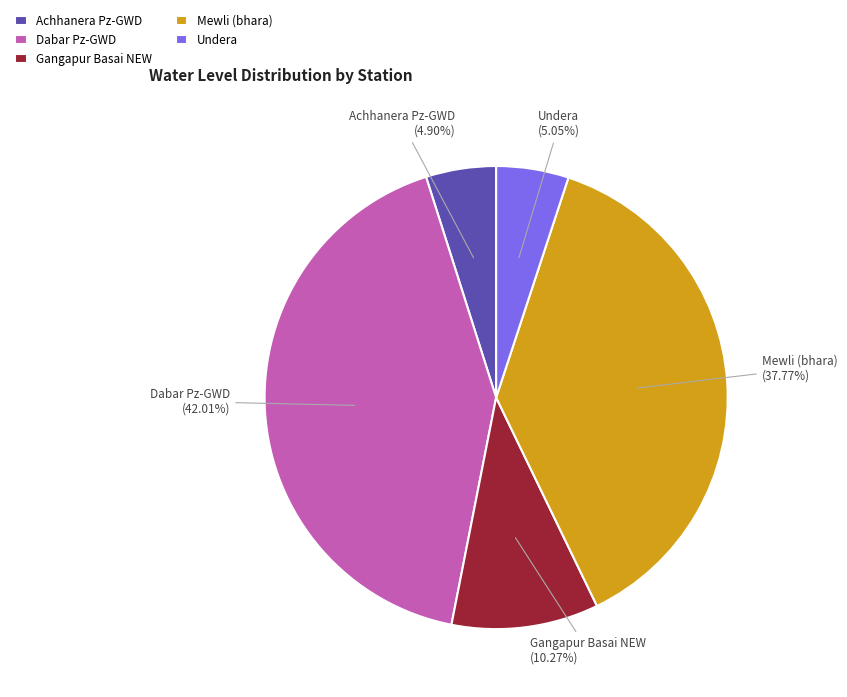

To the nearest percent, what portion does Undera represent?

5%